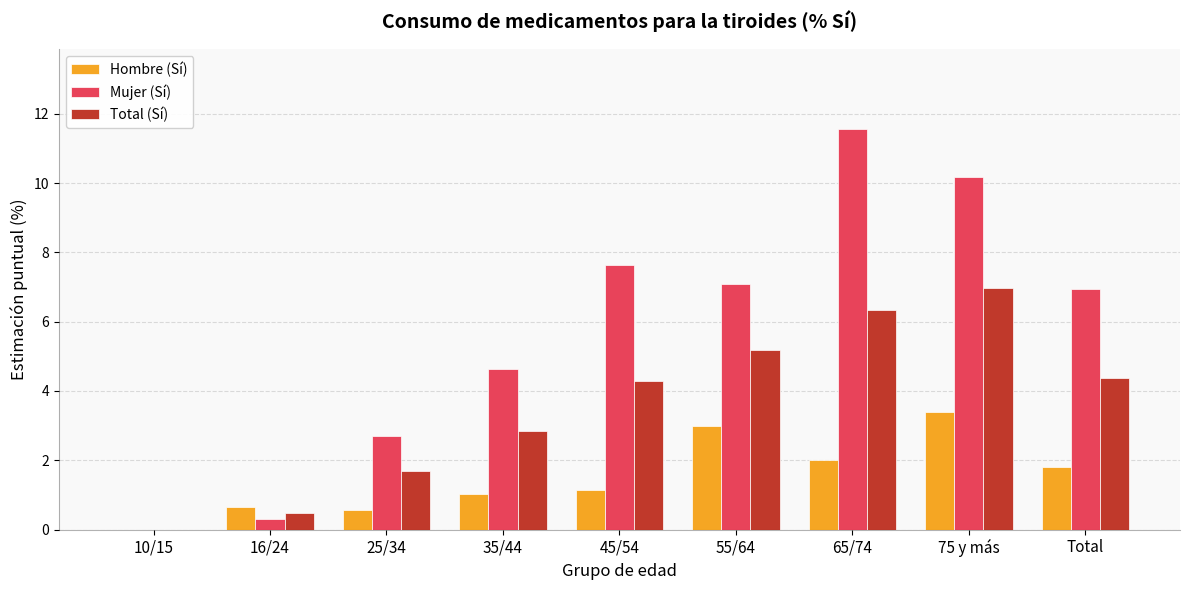

What is the sum of all Total (Sí) values?

32.2